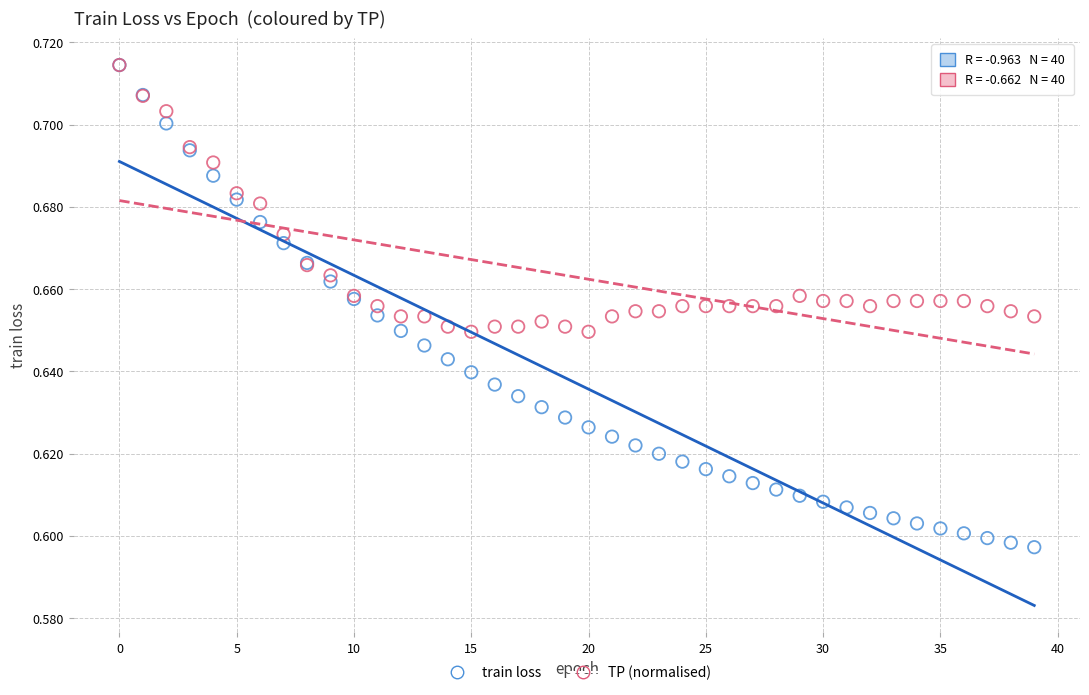

What are all the series names shown in the legend?

train loss, TP (normalised)